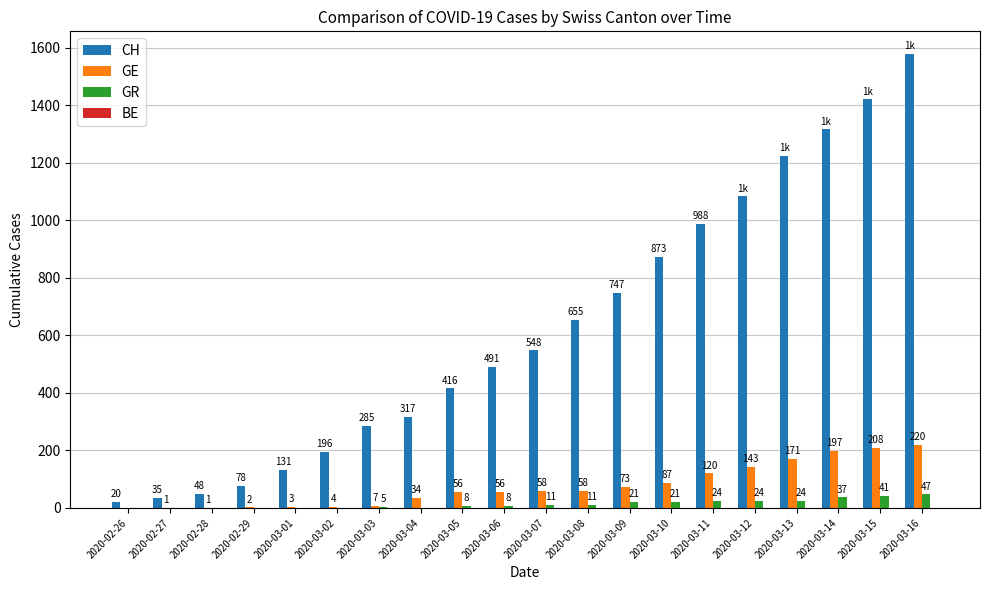

Between 2020-02-29 and 2020-03-06, which series saw the biggest shift?

CH